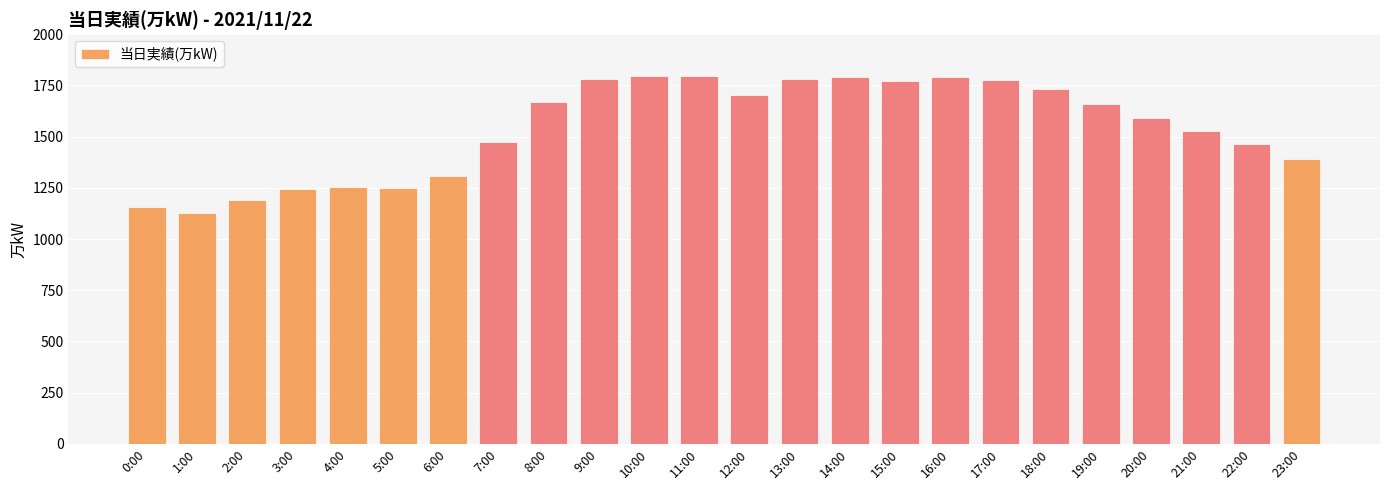

Where does the data first go above 1658?

8:00